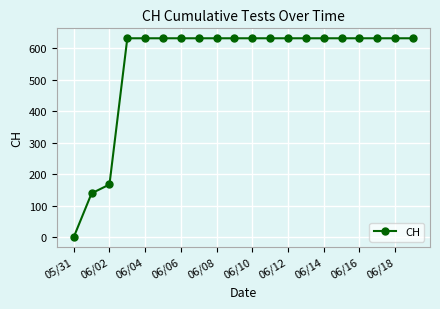

What is the difference between the maximum and second lowest values?

492